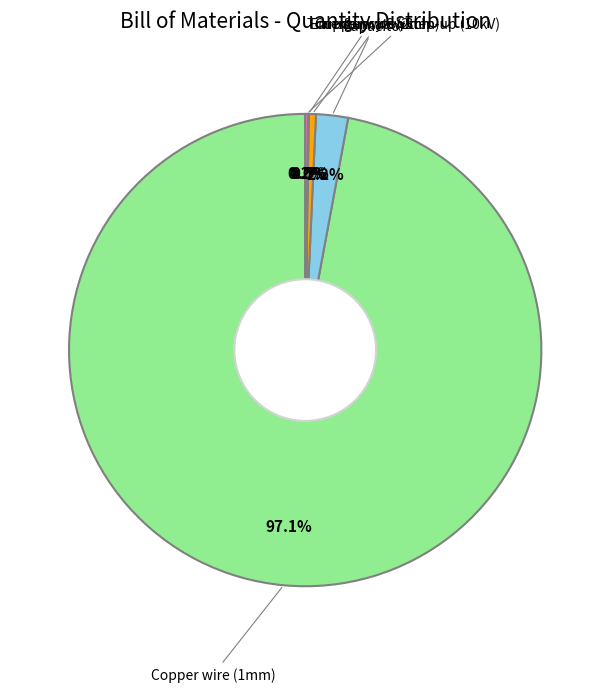

Does any single category account for the majority?

Yes